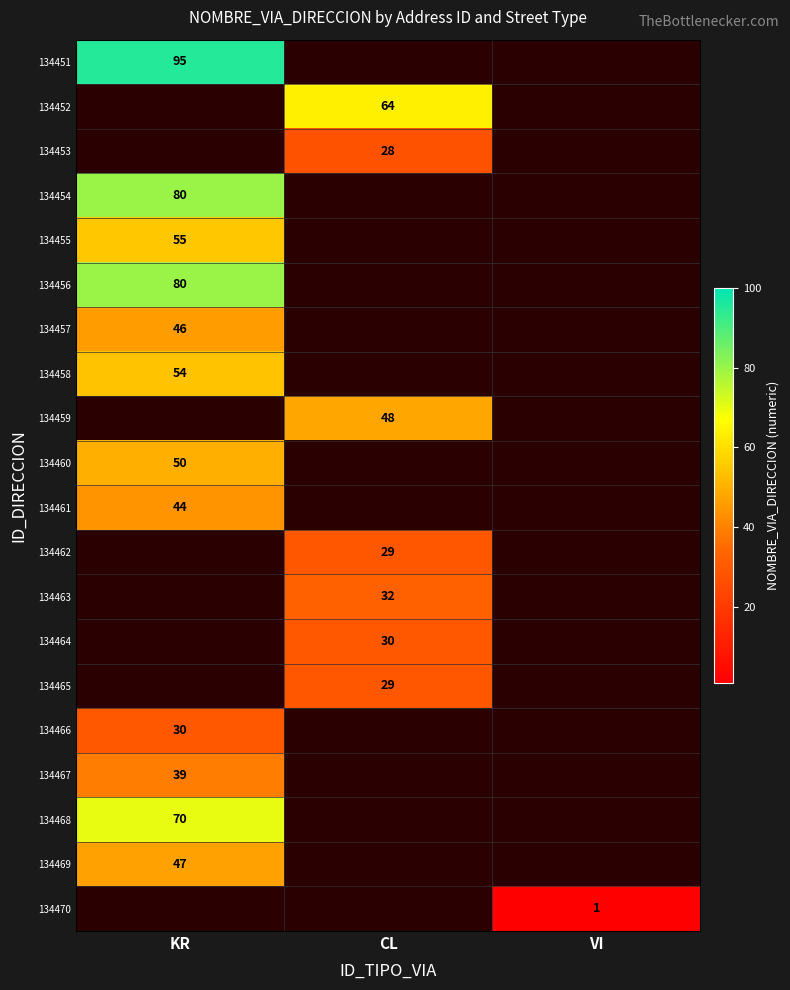

Which label corresponds to the largest value in the chart?

KR